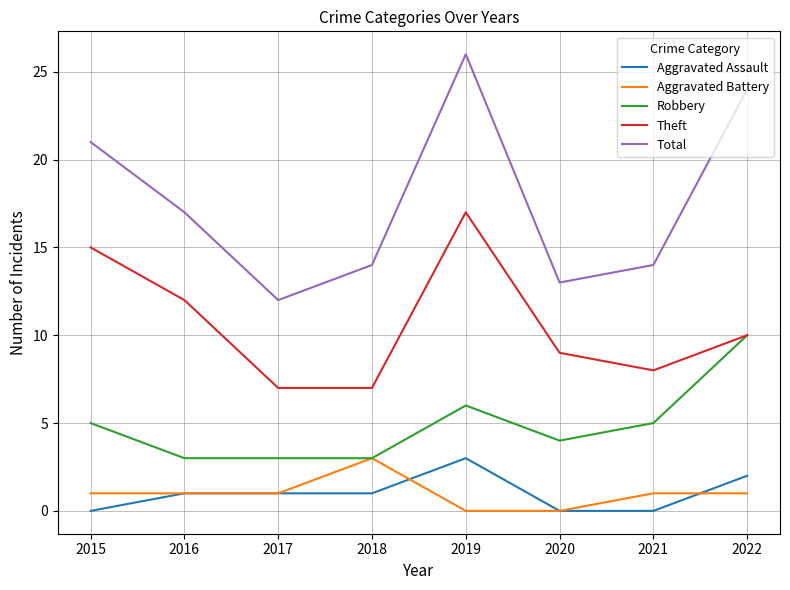

How many Theft values are between 8 and 15?

5